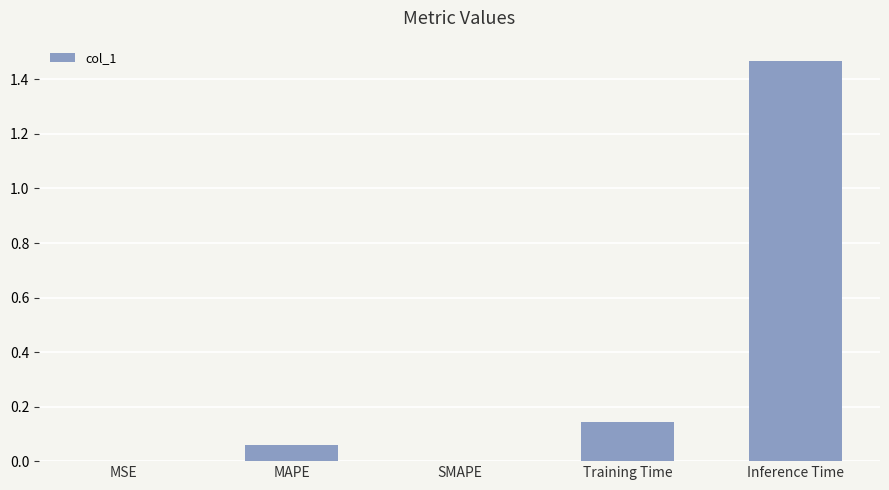

At which category does the chart reach its peak across all series?

Inference Time